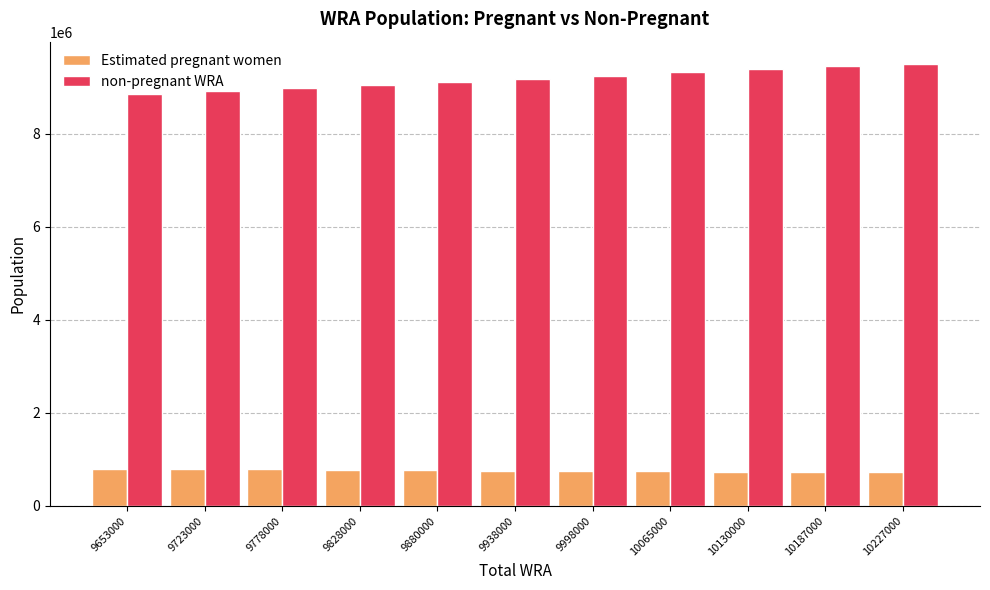

What is the difference between the second highest and second lowest values in the non-pregnant WRA series?

532209.0